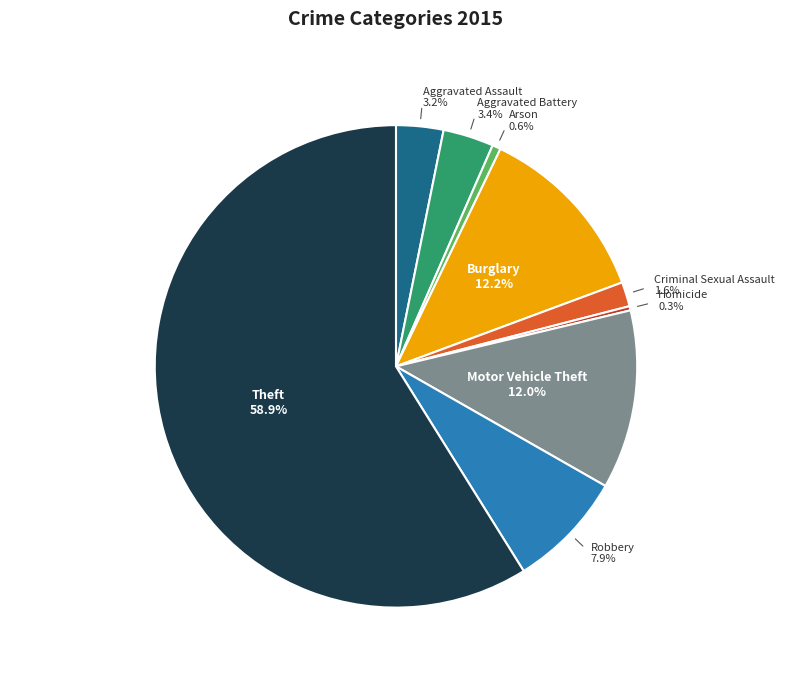

Is there a majority slice in this chart?

Yes